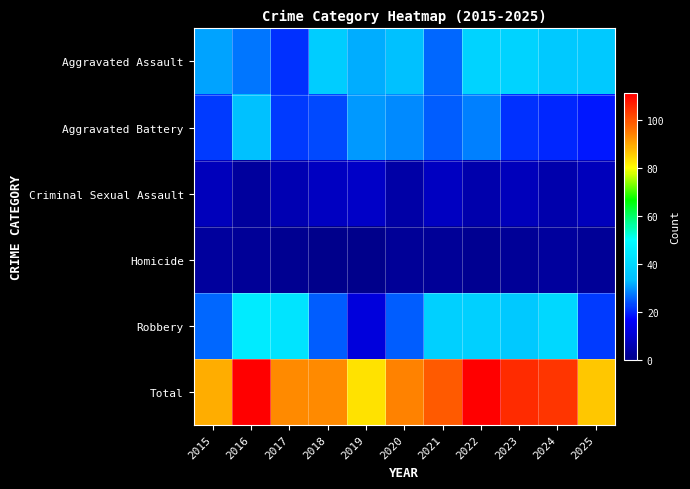

At which category does the chart reach its peak across all series?

2016